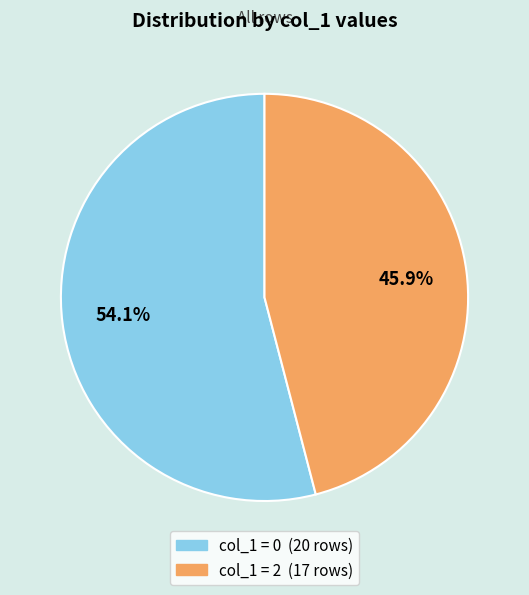

Does any single category account for the majority?

Yes